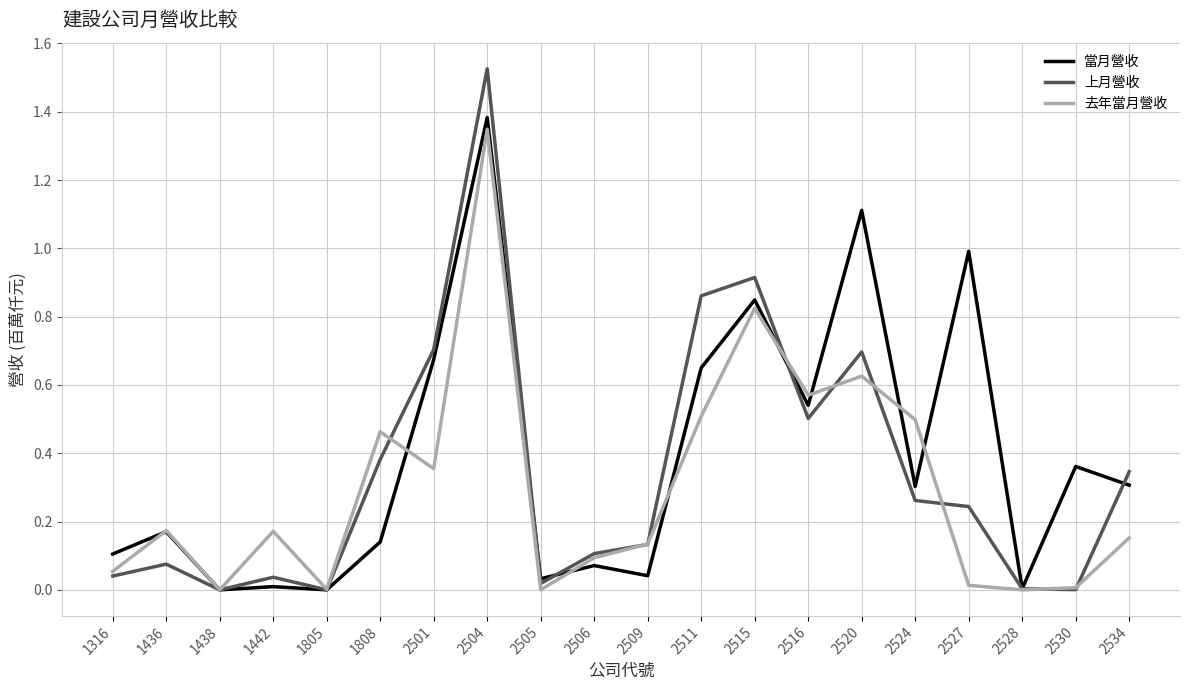

How many lines are shown in the chart?

3